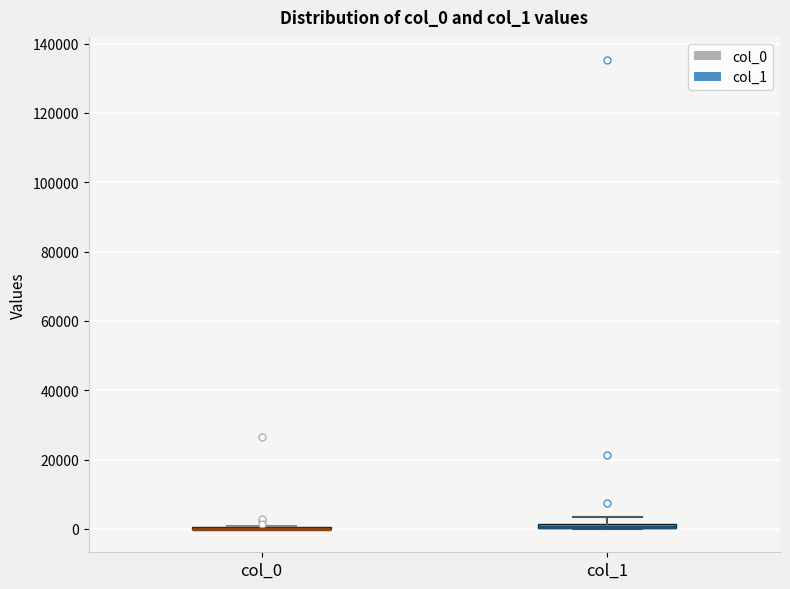

Where is the lower edge of the box for col_1 on the y-axis? The values are not printed on the chart, so give them approximately, as read against the axis.

0